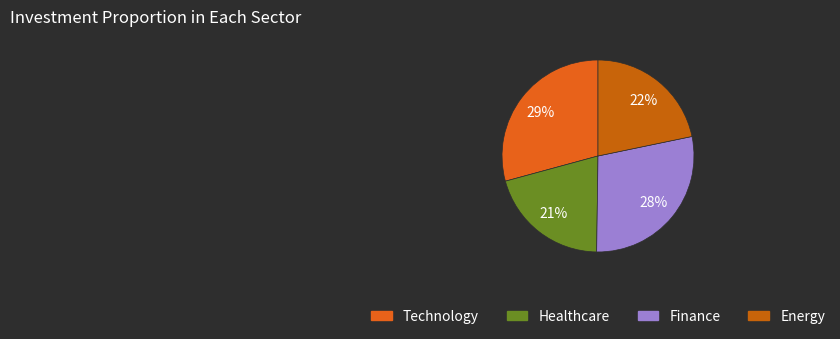

Rank the categories by value from lowest to highest.

Healthcare, Energy, Finance, Technology